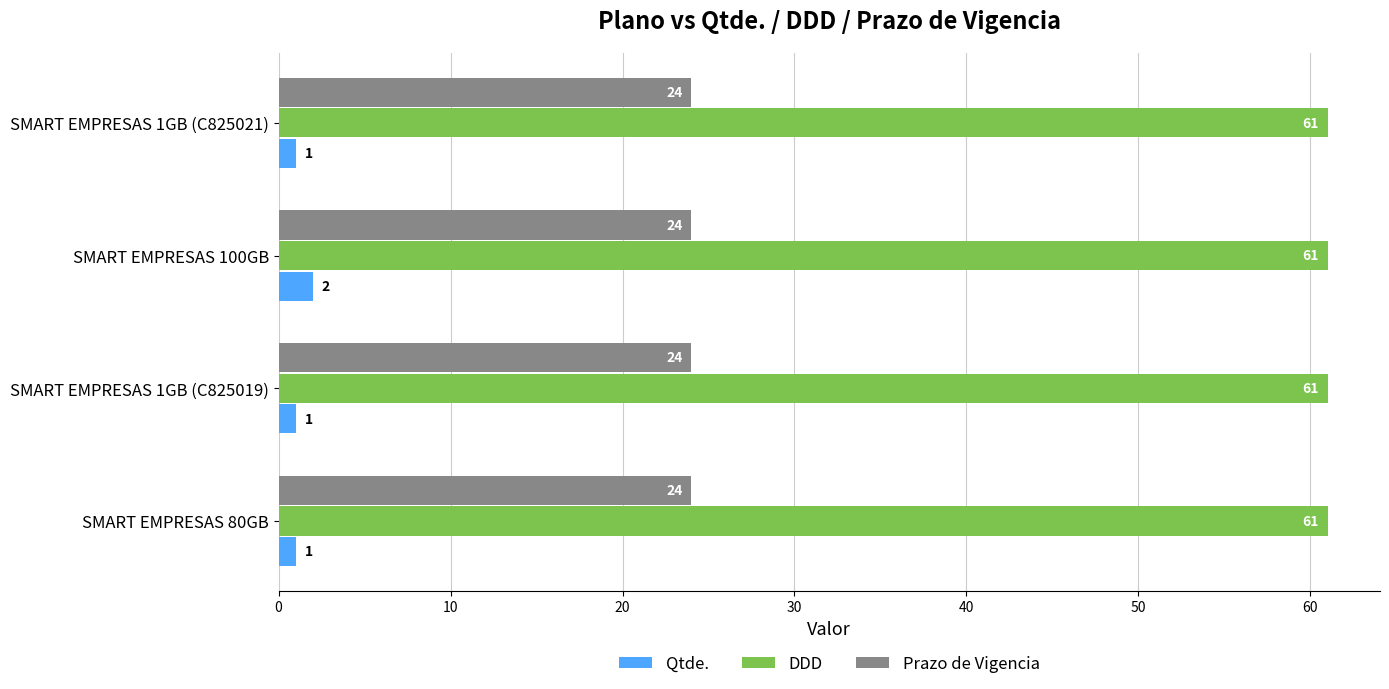

Is it true that DDD equals 61 at SMART EMPRESAS 80GB?

True